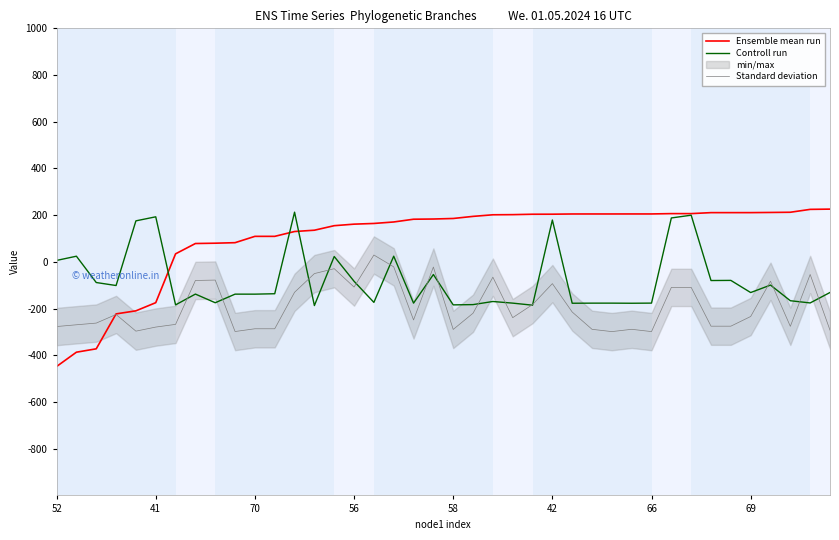

How many values in Standard deviation are above zero?

1